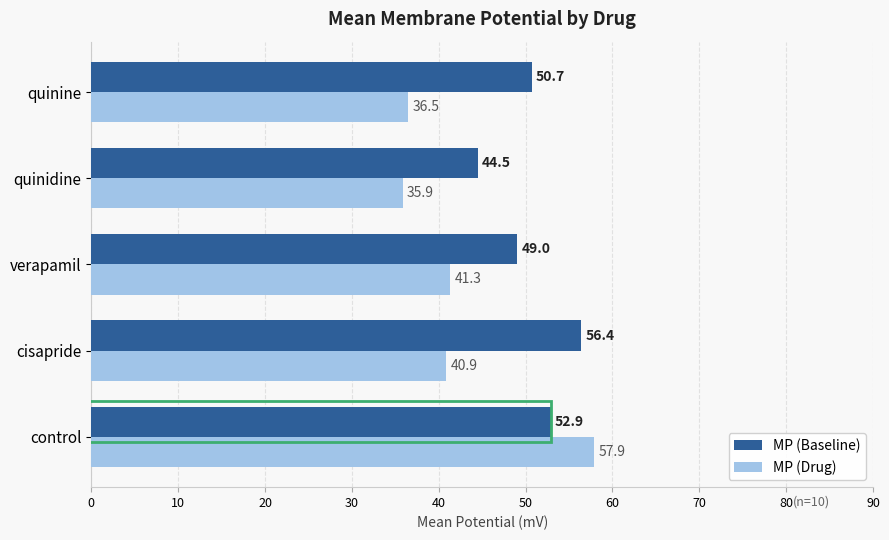

Reading left to right, transcribe all the data shown in this chart.

MP (Baseline): 52.9	56.4	49.0	44.5	50.7
MP (Drug): 57.9	40.9	41.3	35.9	36.5